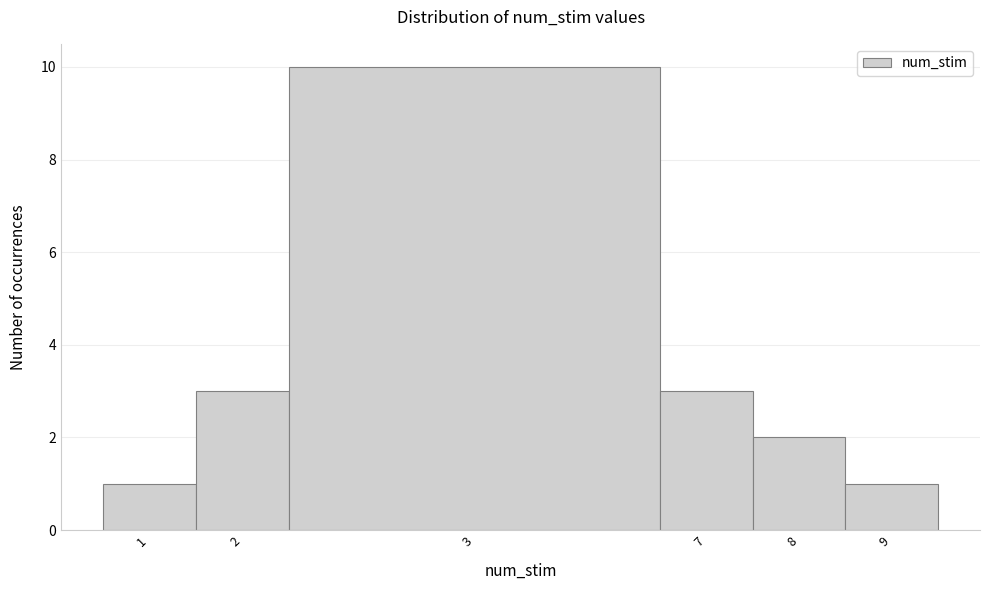

Reading right to left, list all the values displayed in this chart.

1	2	3	10	3	1